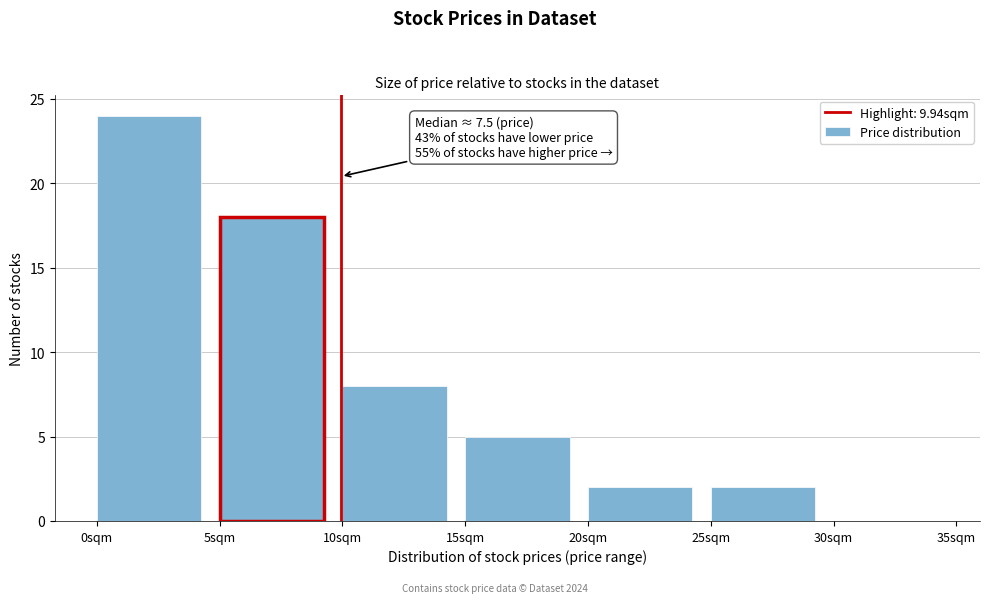

Which range on the x-axis has the tallest bar?

0 to 5